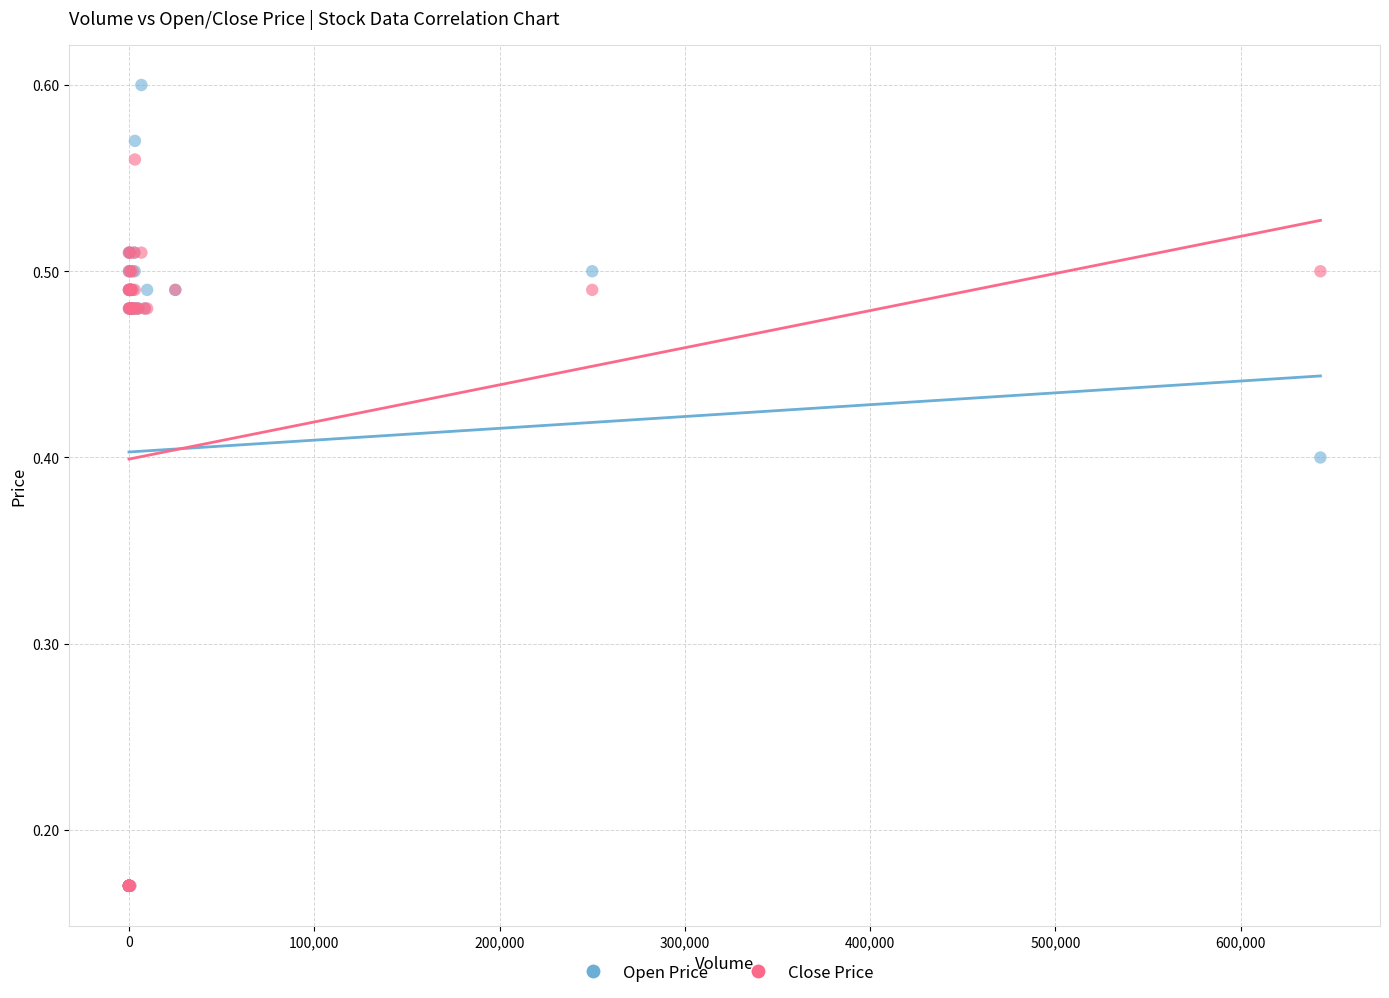

Which series has the widest spread of Y values?

Open Price